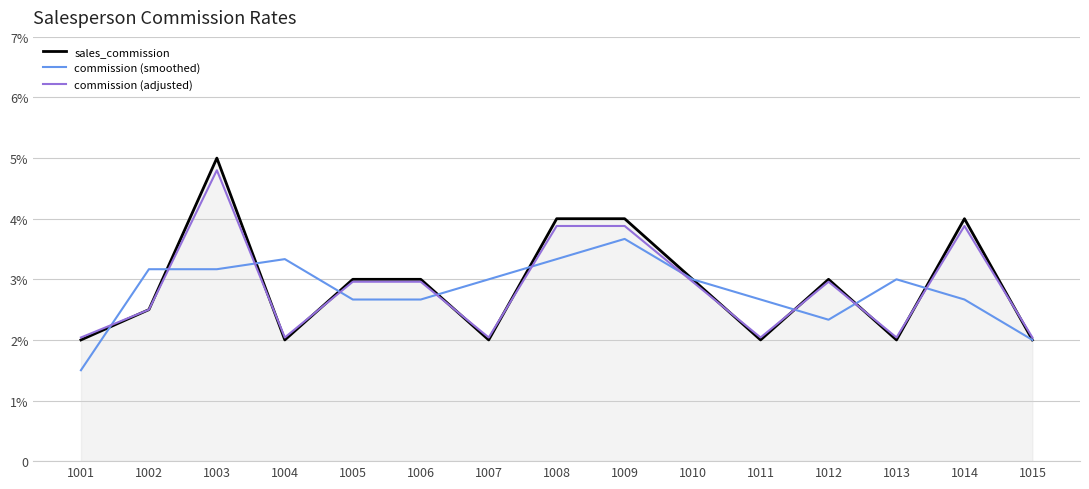

In commission (smoothed), how many points are lower than both neighbors (excluding endpoints)?

2